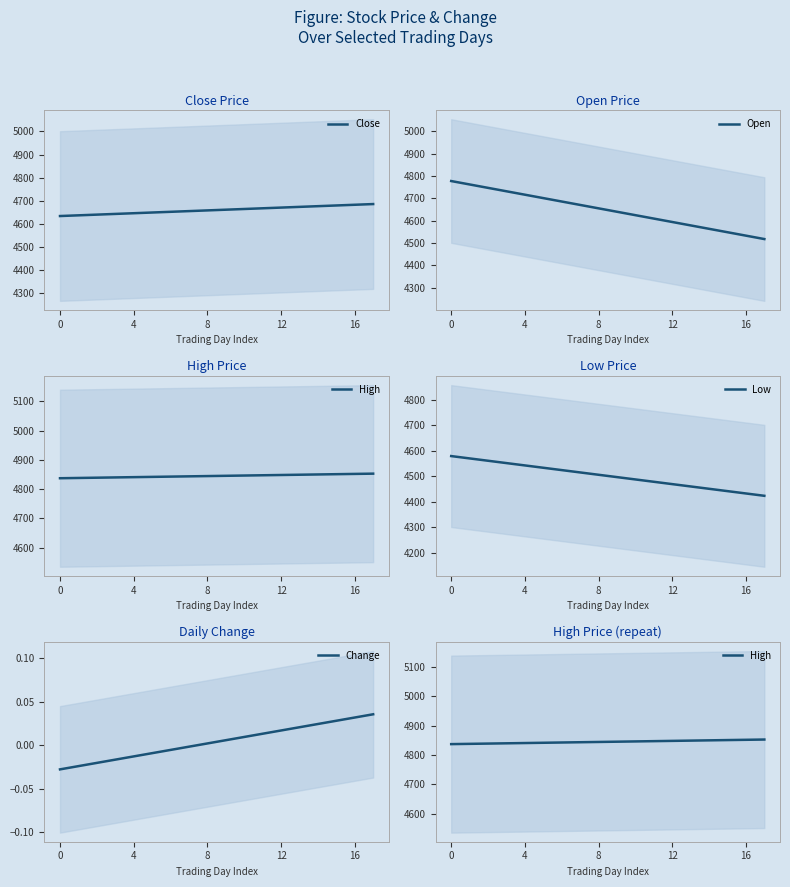

Where does the Change series first go above 0?

8